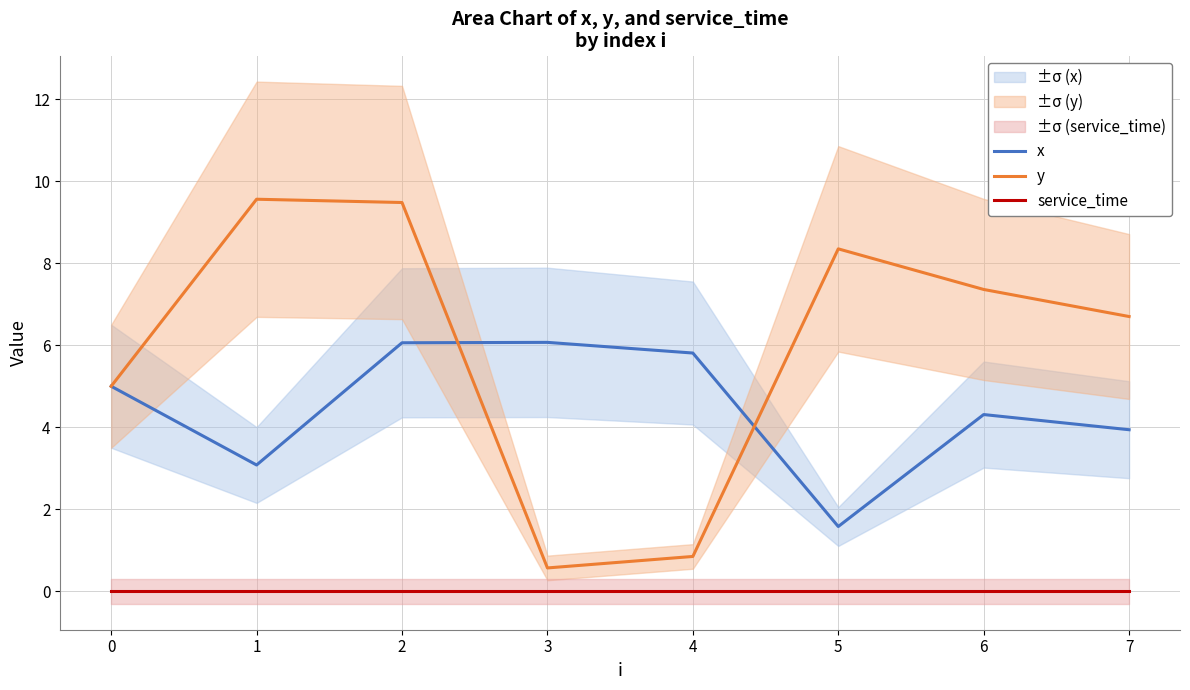

At 3, list the series in order from largest to smallest.

x, y, service_time